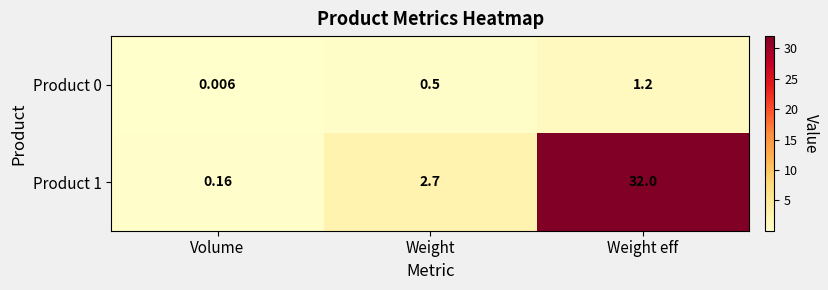

At how many categories does at least one series exceed 9?

1